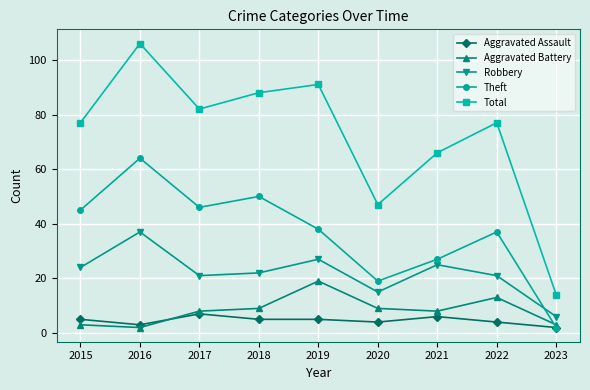

True or false: Total and Robbery intersect in this chart.

False